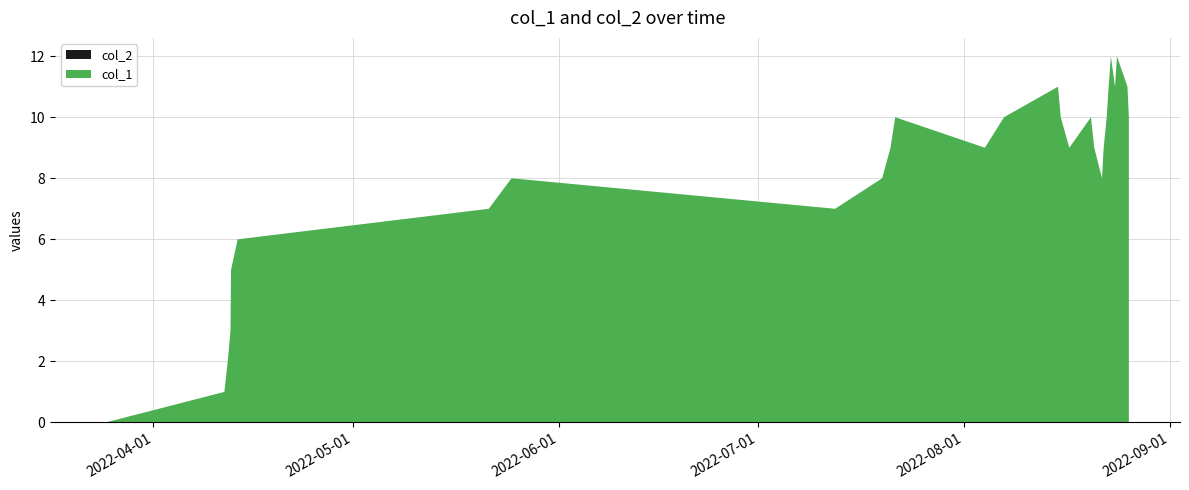

Reading left to right, transcribe all the data shown in this chart.

col_1: 0	1	2	3	4	5	6	7	8	7	8	9	10	9	10	11	10	9	10	9	8	9	10	11	12	11	12	11	10
col_2: 0	0	0	0	0	0	0	0	0	0	0	0	0	0	0	0	0	0	0	0	0	0	0	0	0	0	0	0	0